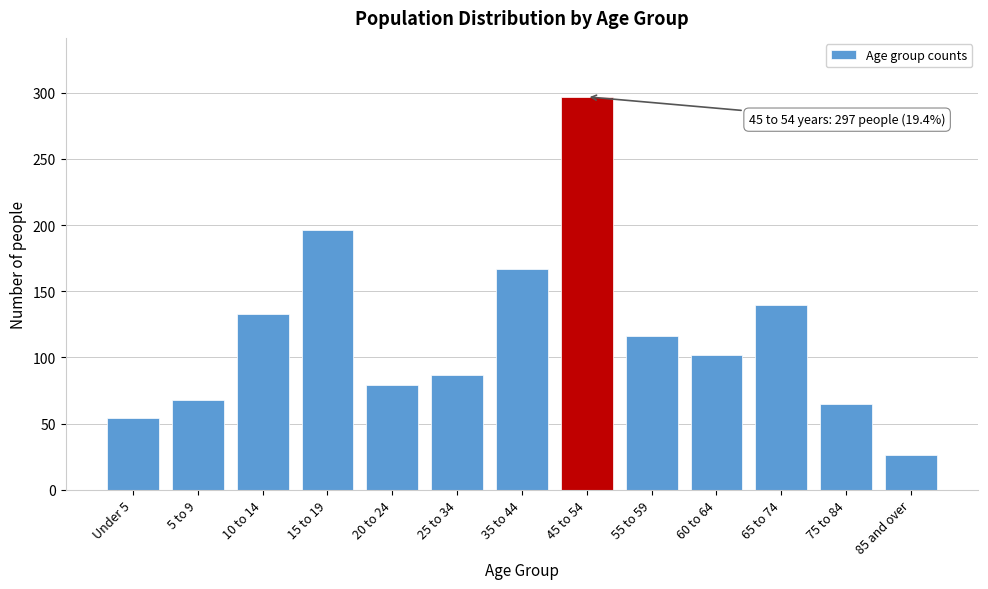

Reading left to right, what are all the values shown in this chart?

54	68	133	196	79	87	167	297	116	102	140	65	26